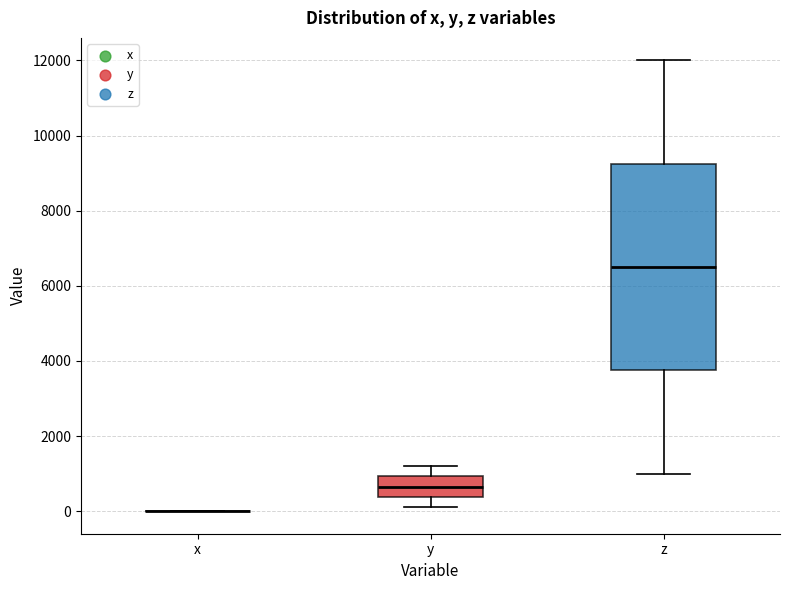

Which box is the tallest, from its lower edge to its upper edge?

z